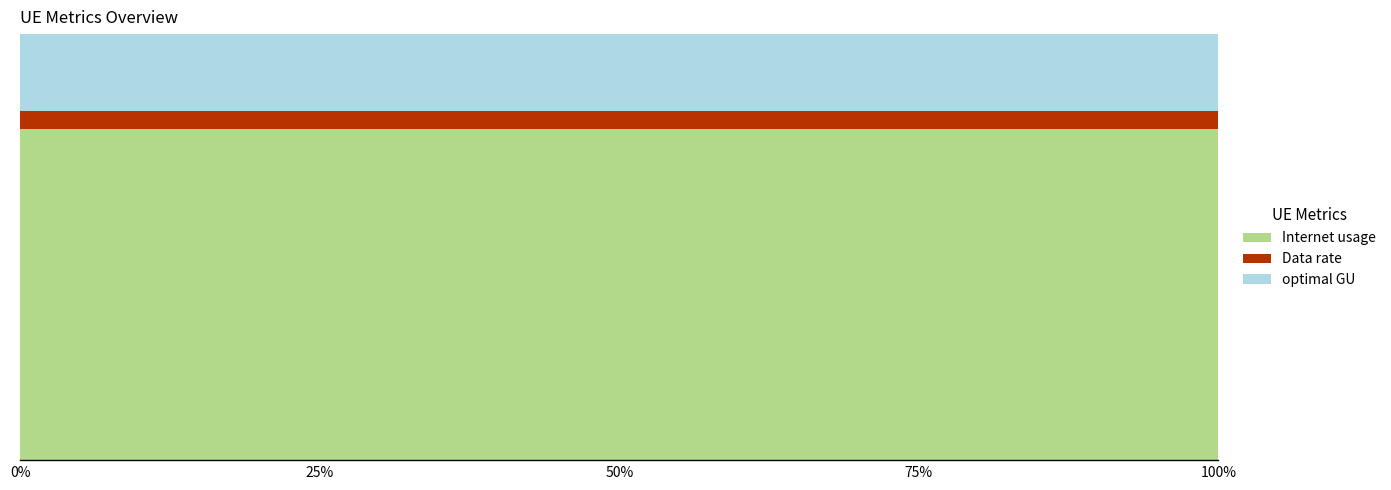

Reading left to right, what are all the values shown in this chart?

Internet usage: 119.6	121.2	138.2	105.1	117.6	105.9	133.0
Data rate: 6.4	6.5	7.4	5.6	6.3	5.7	7.1
optimal GU: 27.7	28.1	32.0	24.3	27.2	24.5	30.8